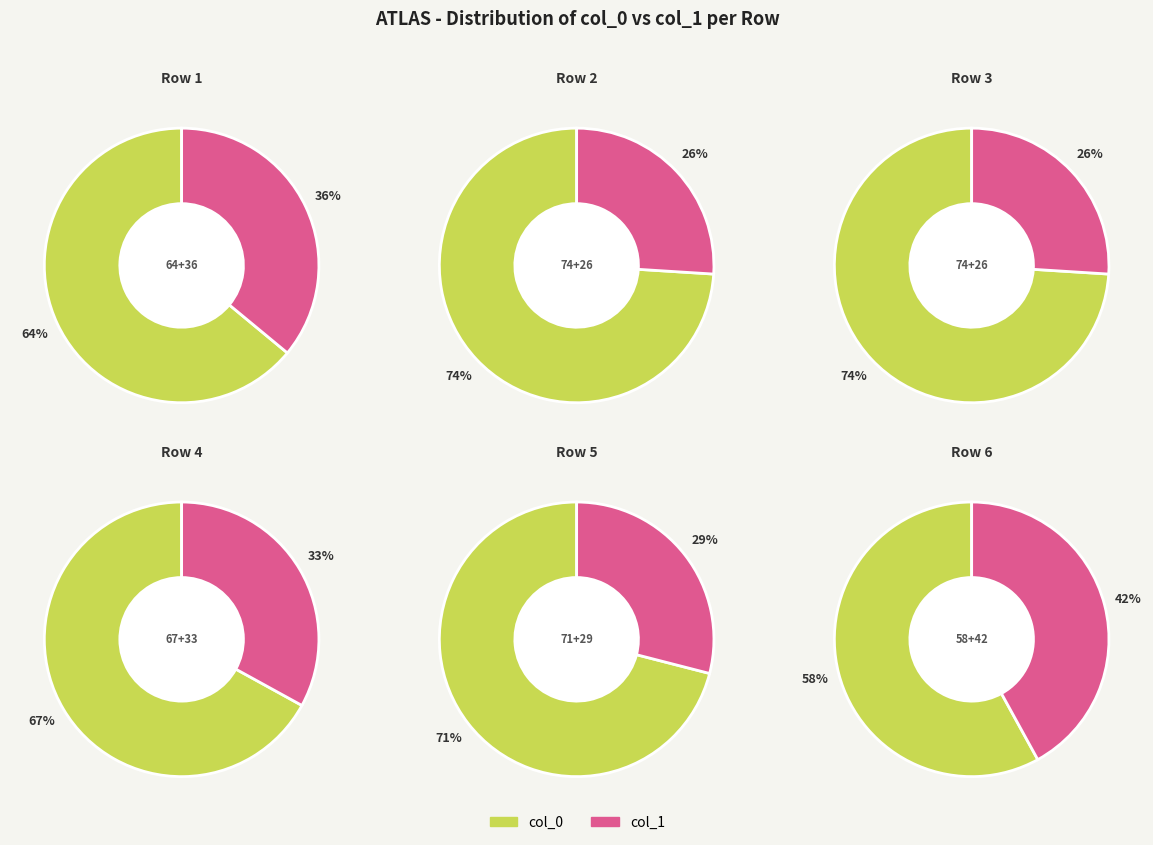

What is the largest slice in the pie chart?

74